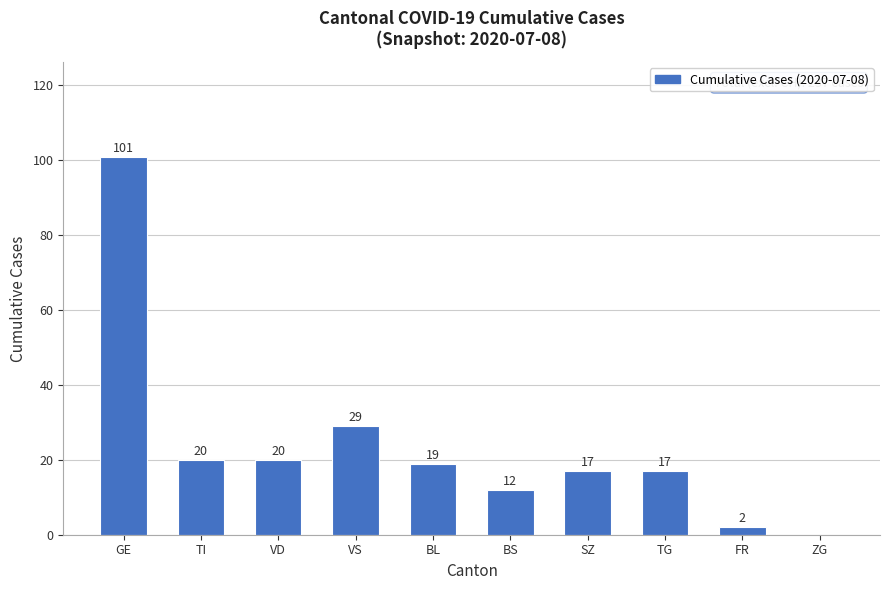

What is the change in value from VS to BL?

-10